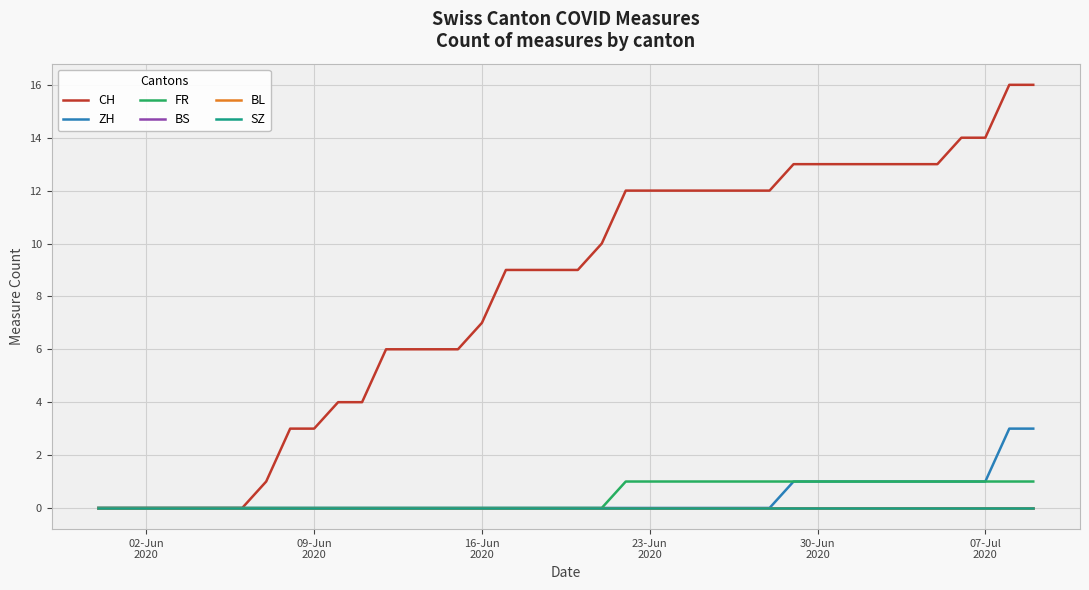

Is this an area chart (filled region under the line)?

No